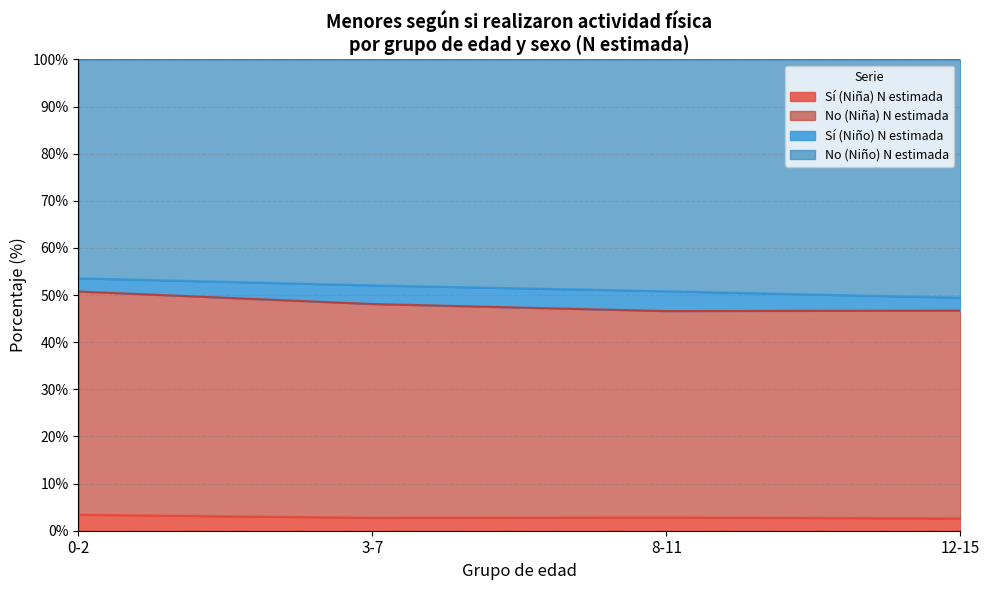

What is the total value across all series at 3-7?

100.0